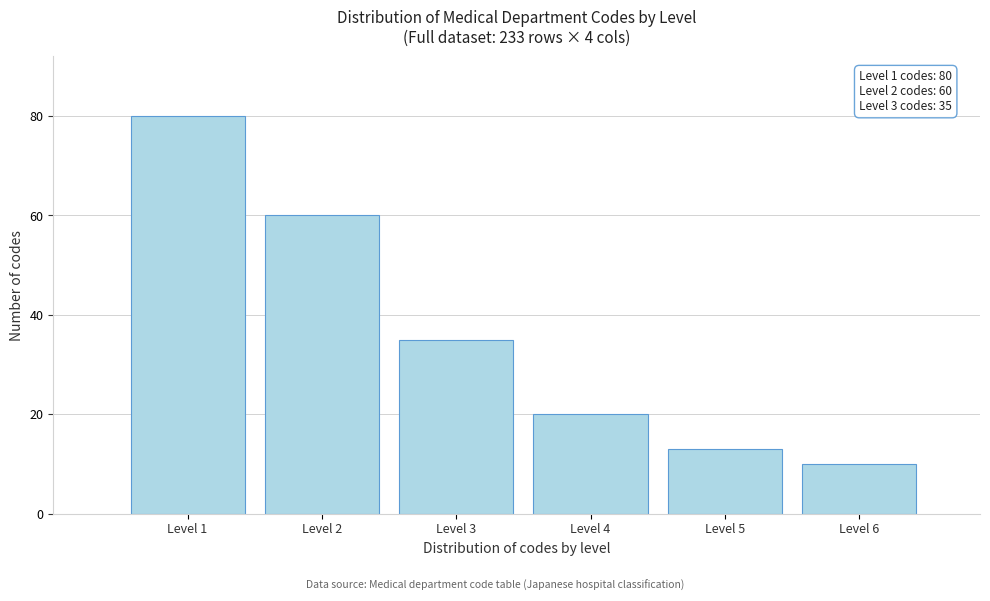

Reading left to right, list all the values displayed in this chart.

80	60	35	20	13	10